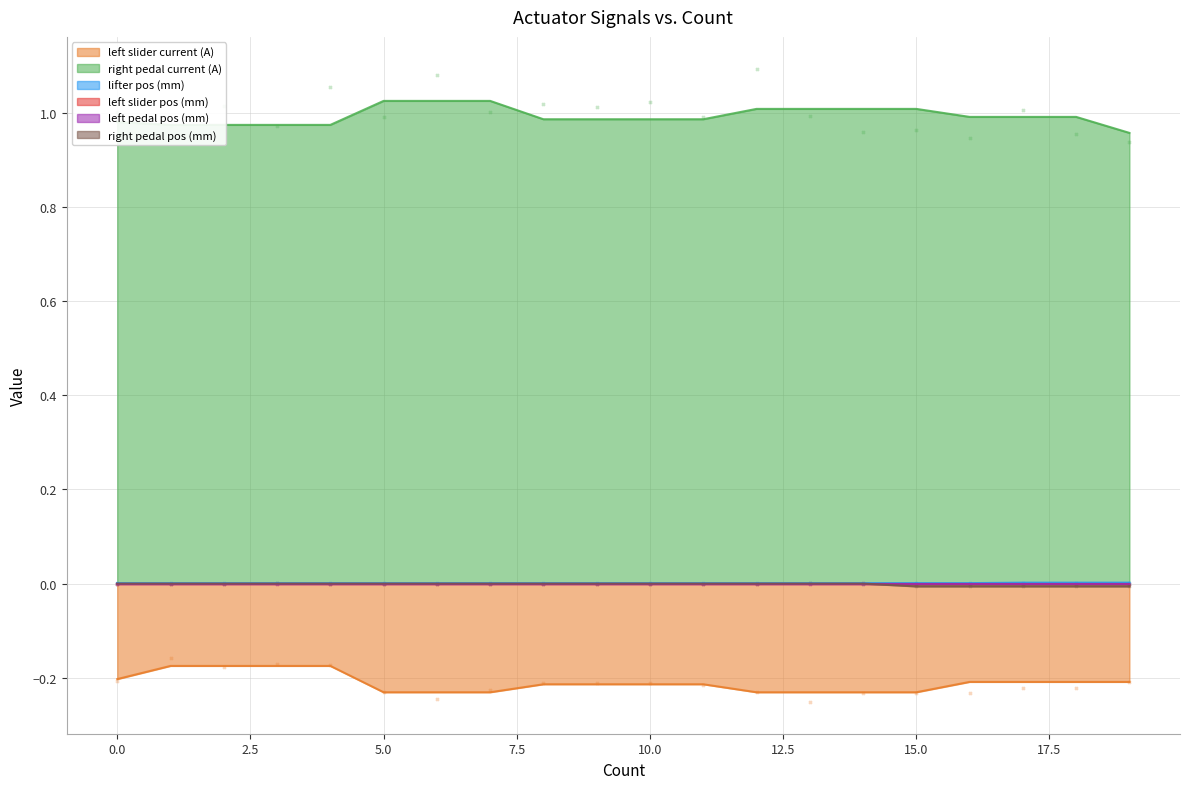

Which series has the largest total across all categories?

right pedal current (A)